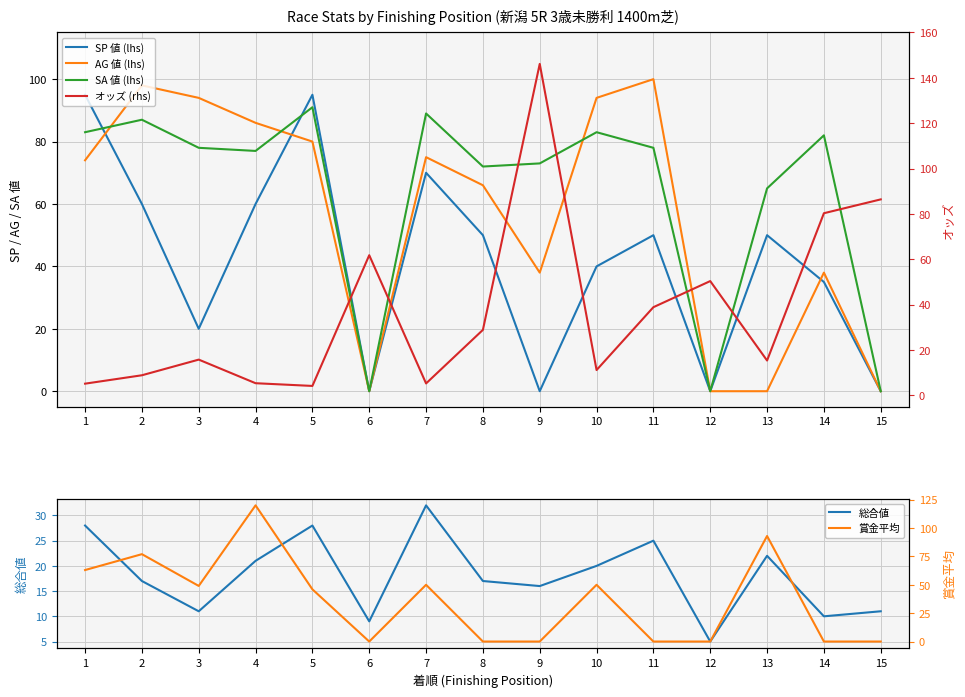

At which category is the sum across all series the highest?

4